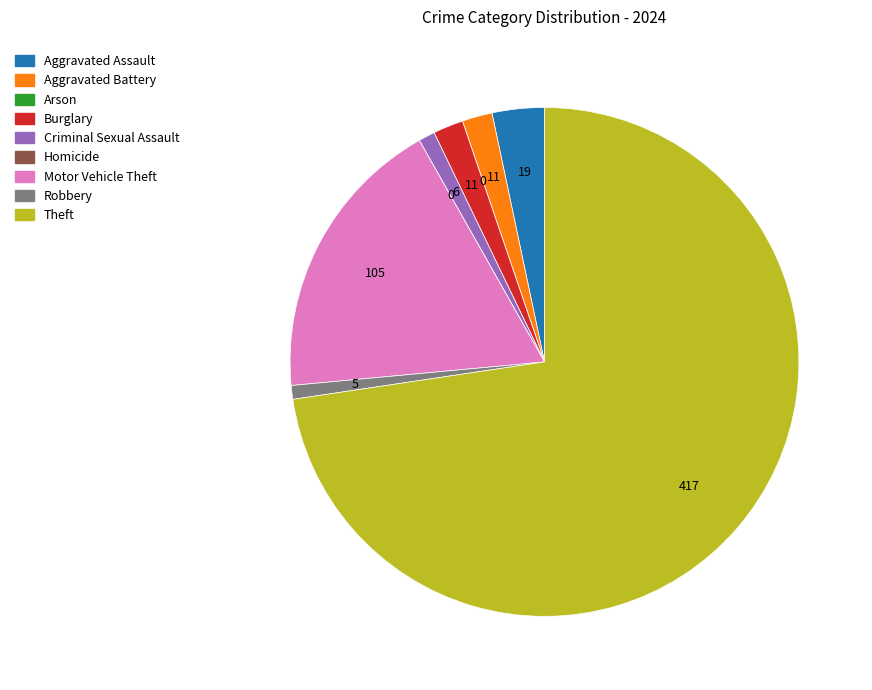

The Motor Vehicle Theft slice represents 6% of the pie. True or false?

False